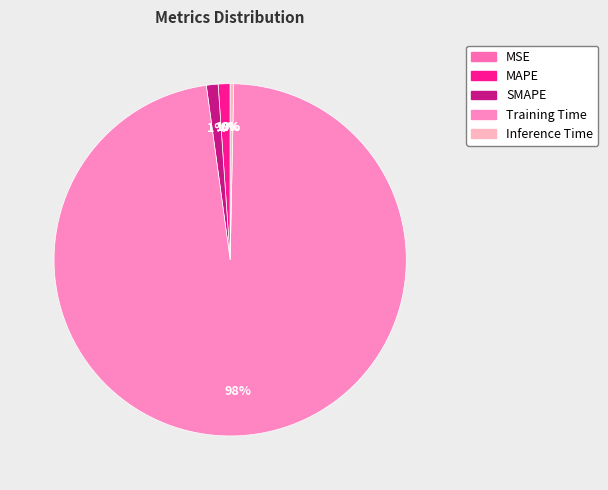

Rank the categories by value from highest to lowest.

Training Time, MAPE, SMAPE, Inference Time, MSE